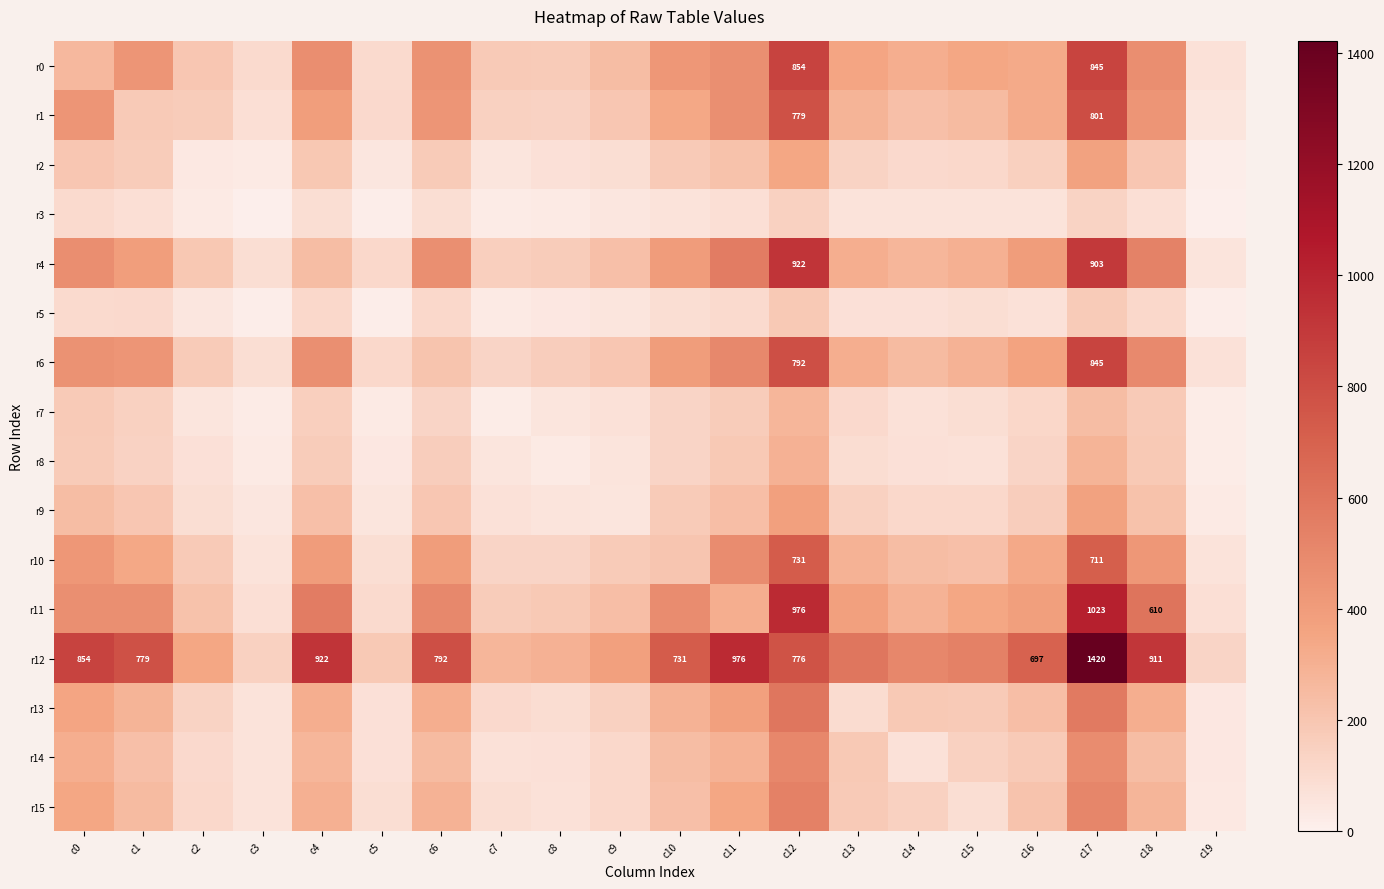

The value of r6 at c12 is 345. True or false?

False